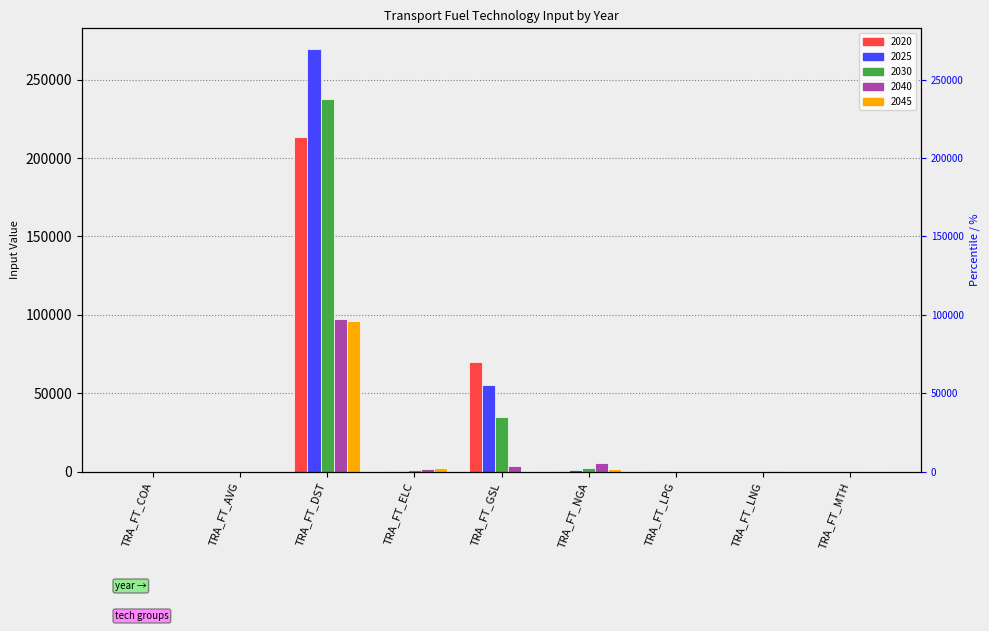

Where does the 2020 series first go above 37?

TRA_FT_DST